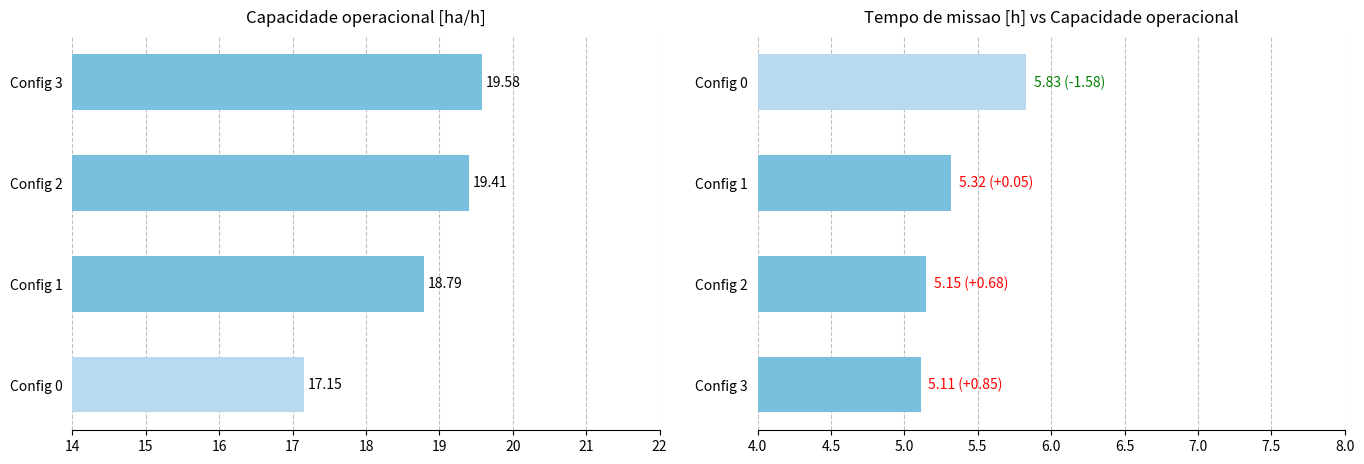

What is the highest value of the Capacidade operacional [ha/h] series?

19.6